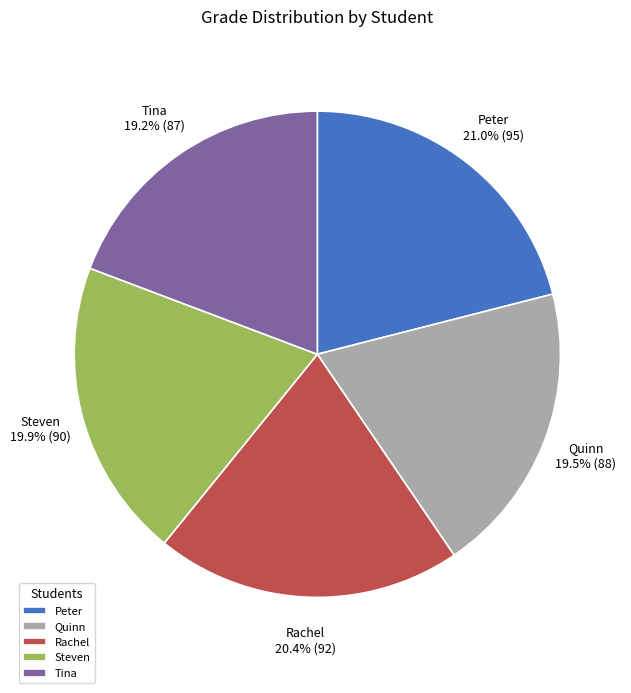

To the nearest percent, what portion does Steven represent?

20%